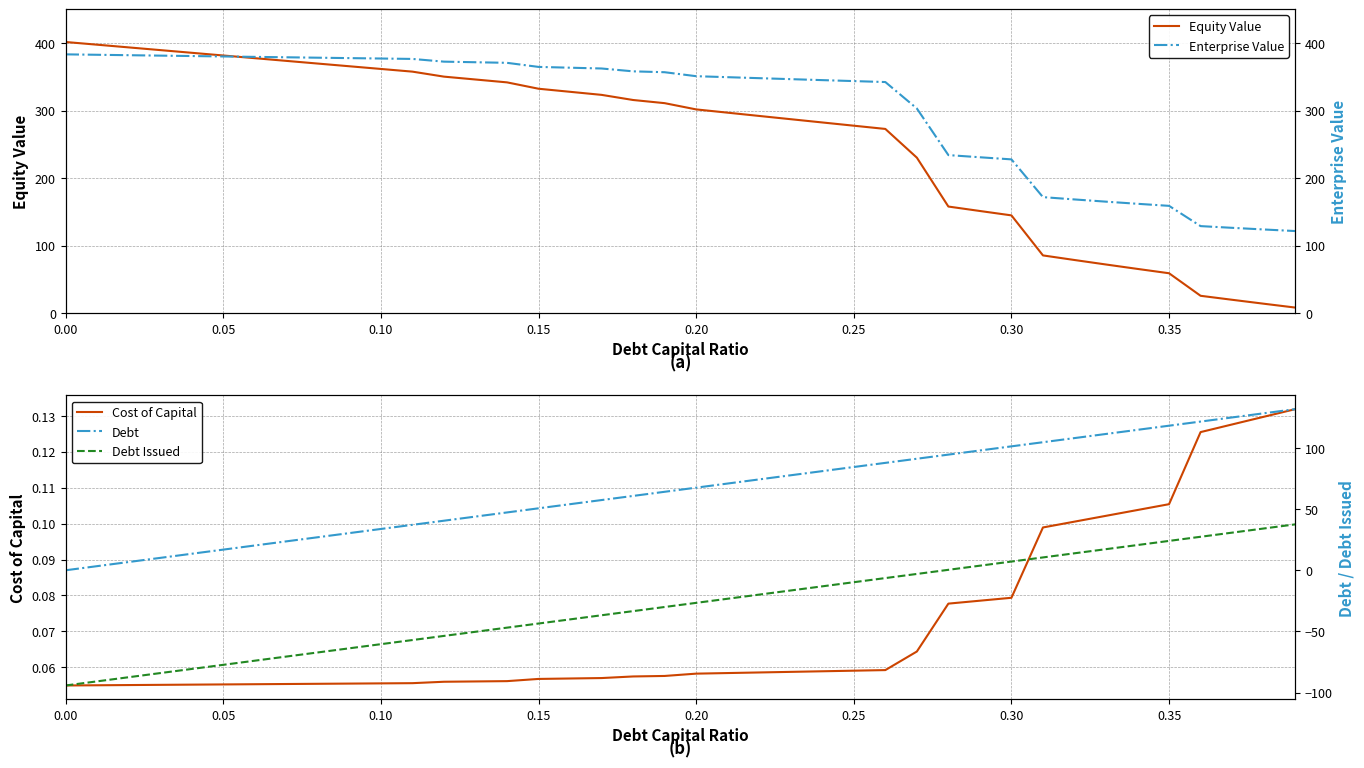

What is the highest value of the Equity Value series?

401.5